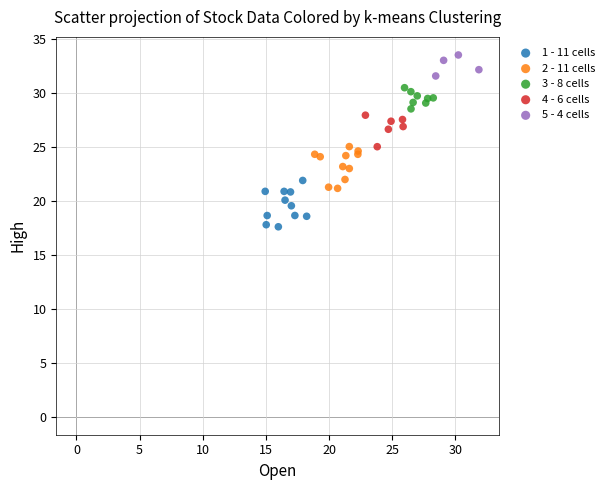

What are all the series names shown in the legend?

1 - 11 cells, 2 - 11 cells, 3 - 8 cells, 4 - 6 cells, 5 - 4 cells